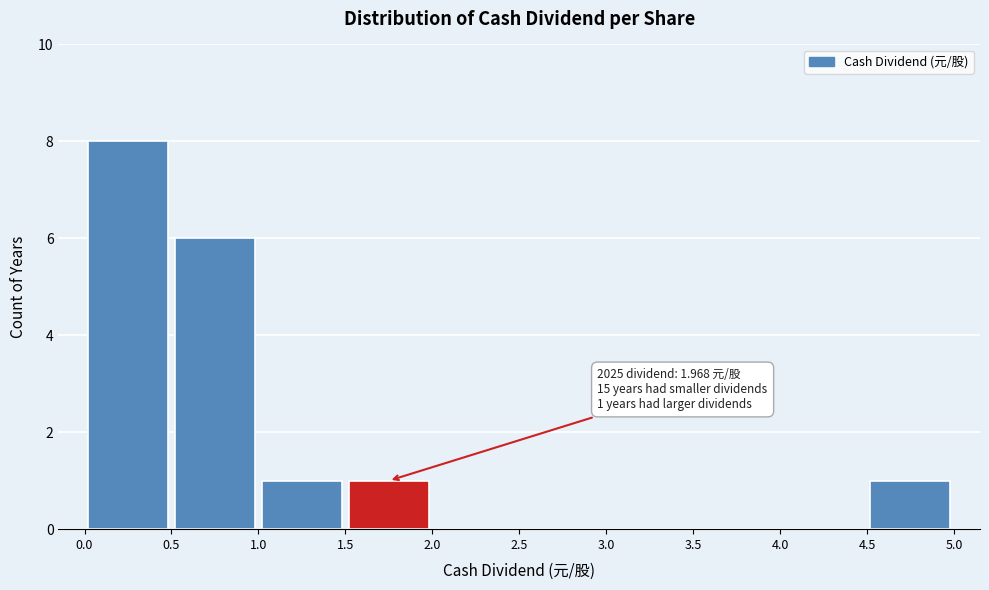

Which range on the x-axis has the tallest bar?

0.0 to 0.5